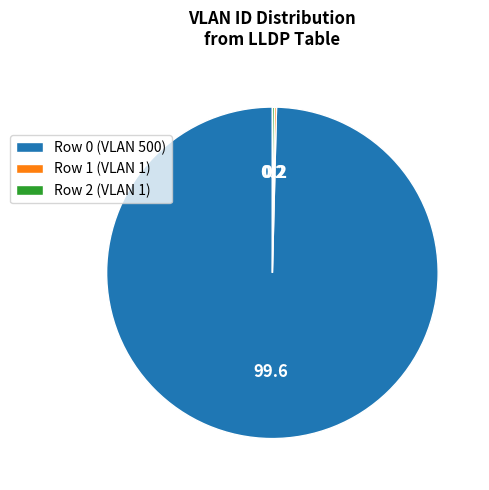

The Row 0 (VLAN 500) slice represents 100% of the pie. True or false?

True